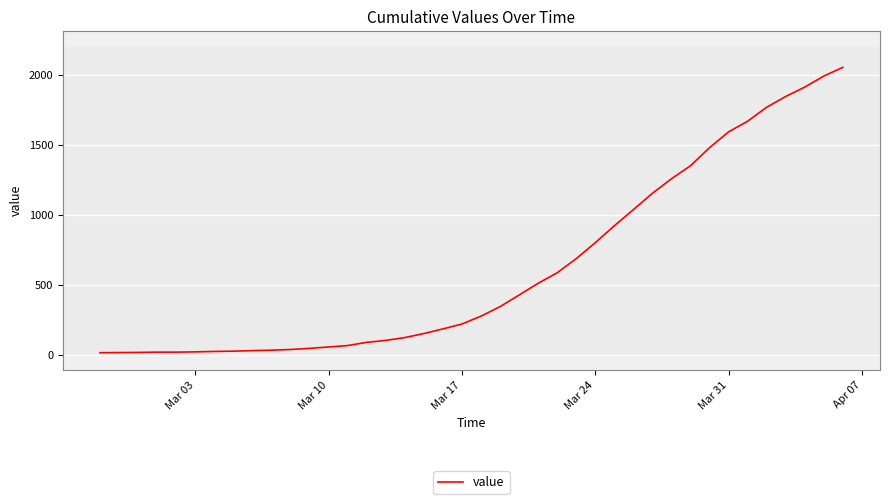

What is the maximum value shown in the chart?

2052